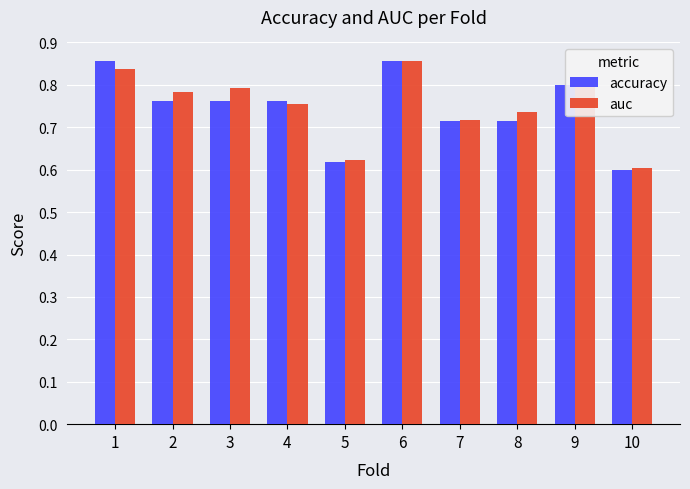

What is the total value across all series at 9?

1.6